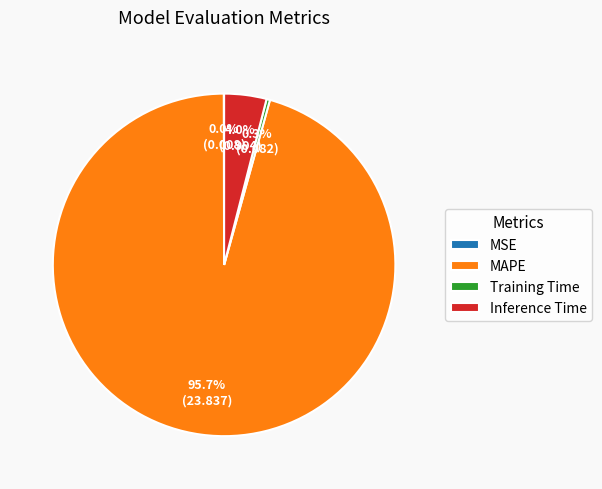

Which slice represents more than half of the pie?

MAPE